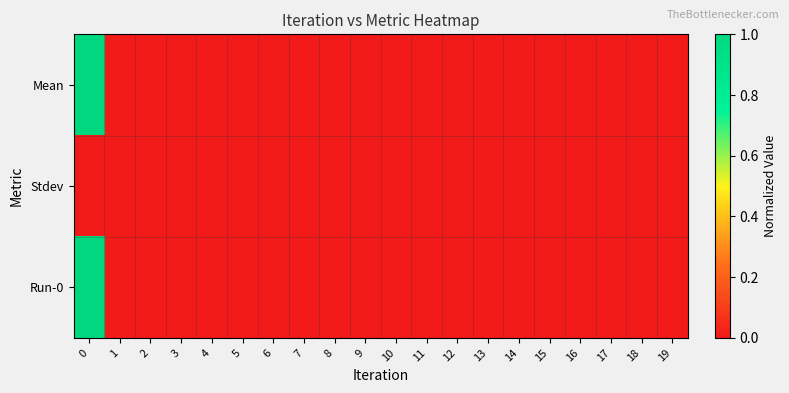

At how many categories does at least one series exceed 0?

17